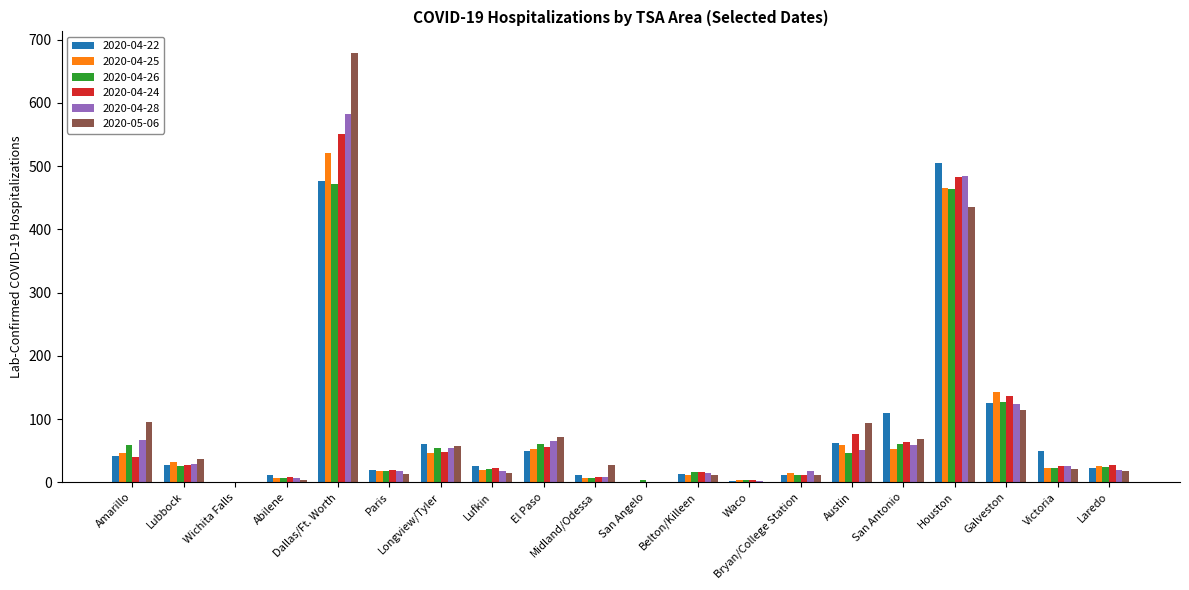

Which series has the widest spread of values?

2020-05-06